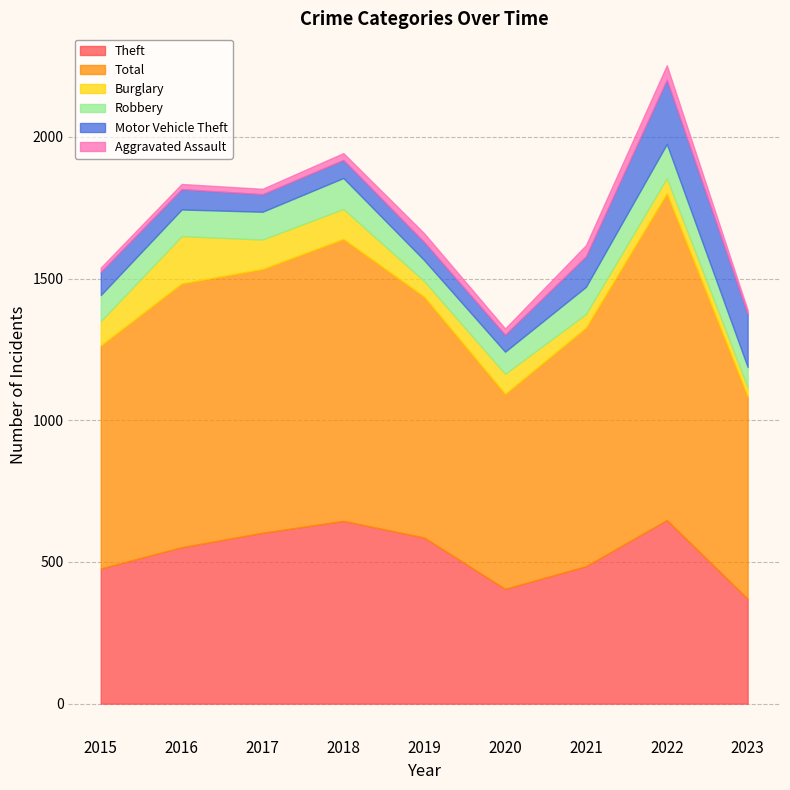

What are all the series names shown in the legend?

Theft, Total, Burglary, Robbery, Motor Vehicle Theft, Aggravated Assault